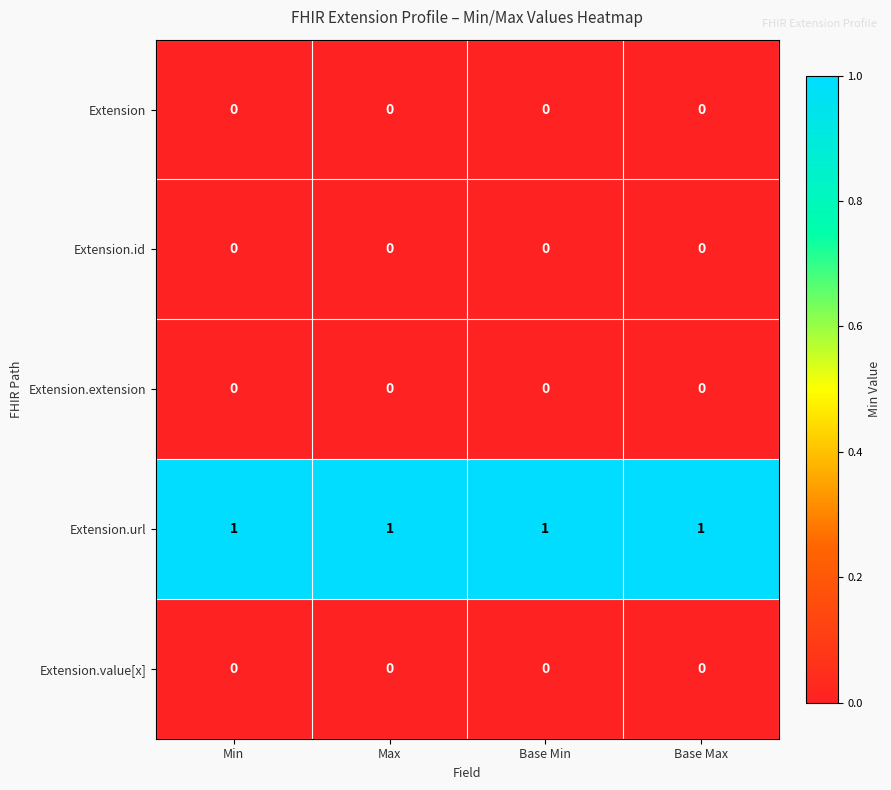

Which series has the largest total across all categories?

Extension.url